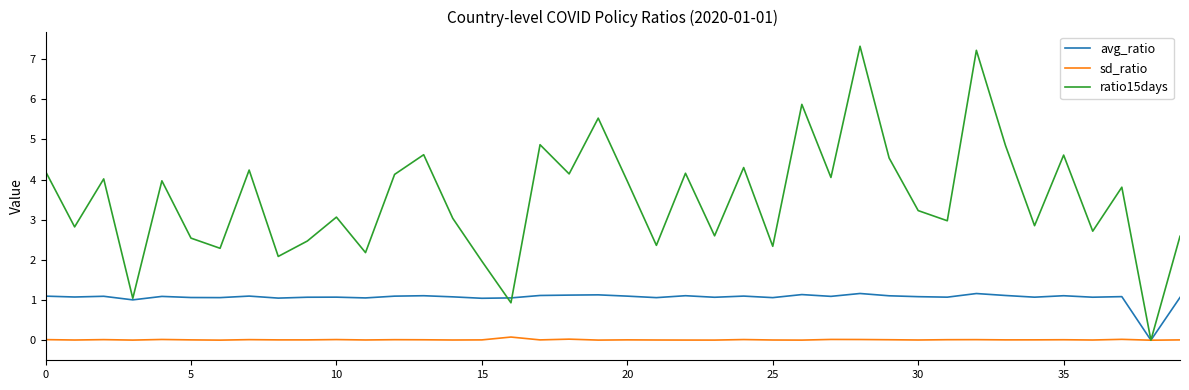

Which series has the largest range (max minus min)?

ratio15days